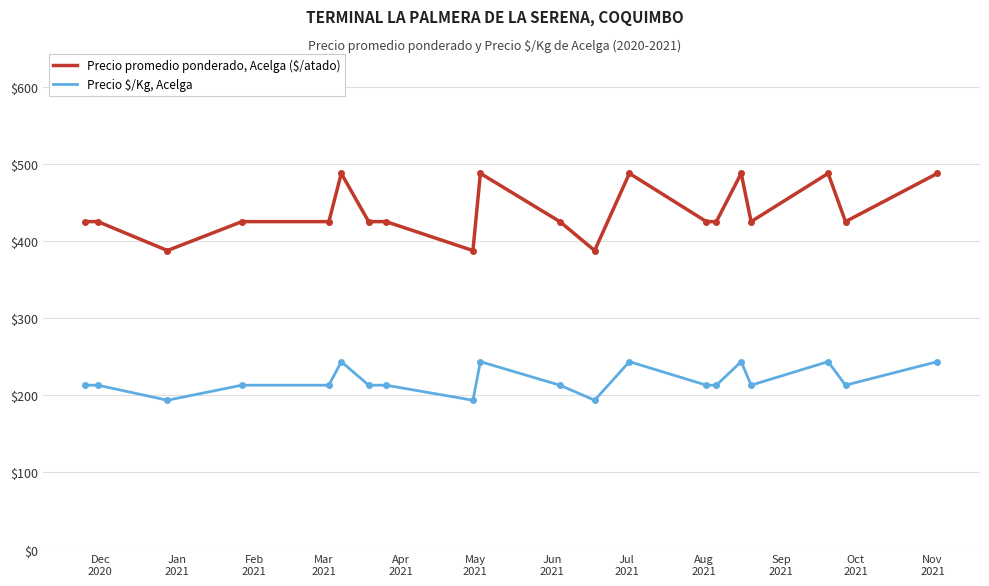

Which series has the widest spread of values?

Precio promedio ponderado, Acelga ($/atado)